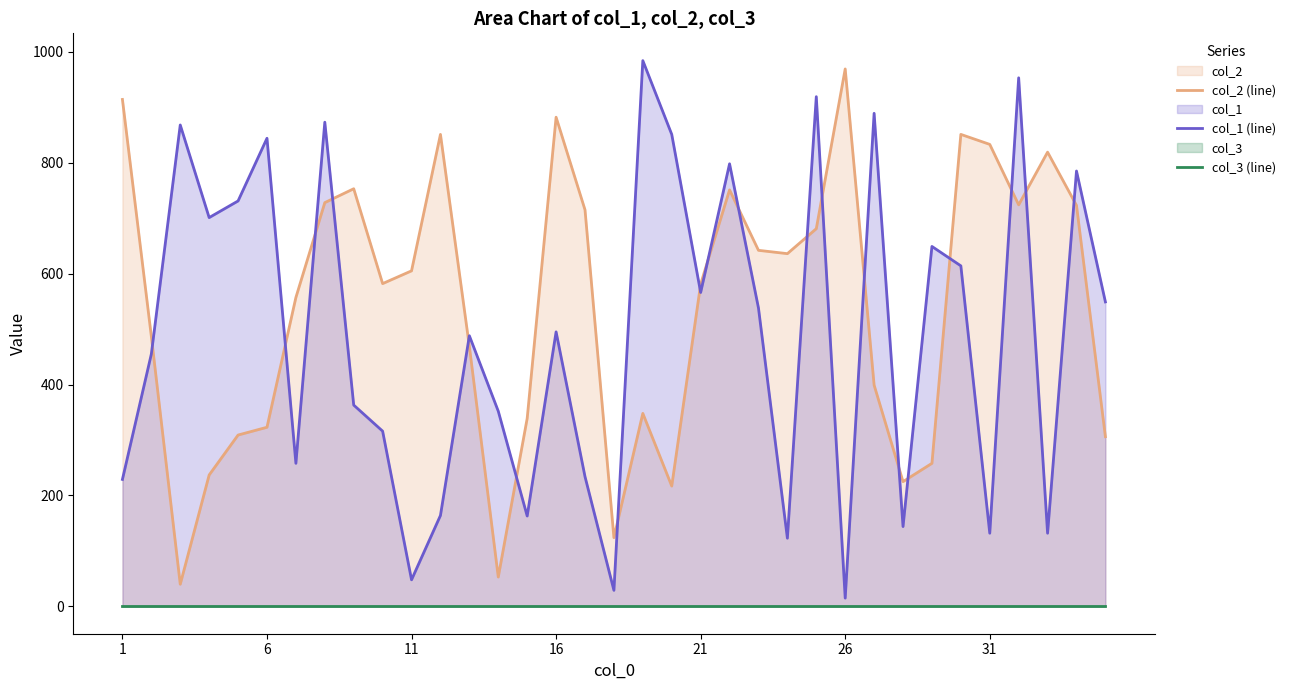

Reading left to right, list all the values displayed in this chart.

col_2 (line): 914	487	40	237	309	323	557	728	753	582	605	851	469	53	339	882	715	124	348	217	581	751	642	636	681	969	399	225	258	851	833	724	819	723	306
col_1 (line): 229	455	868	701	731	844	258	873	363	316	48	164	488	352	163	495	234	29	984	851	566	798	538	123	919	15	889	144	649	614	132	953	132	785	549
col_3 (line): 1	1	1	1	1	1	1	1	1	1	1	1	1	1	1	1	1	1	1	1	1	1	1	1	1	1	1	1	1	1	1	1	1	1	1